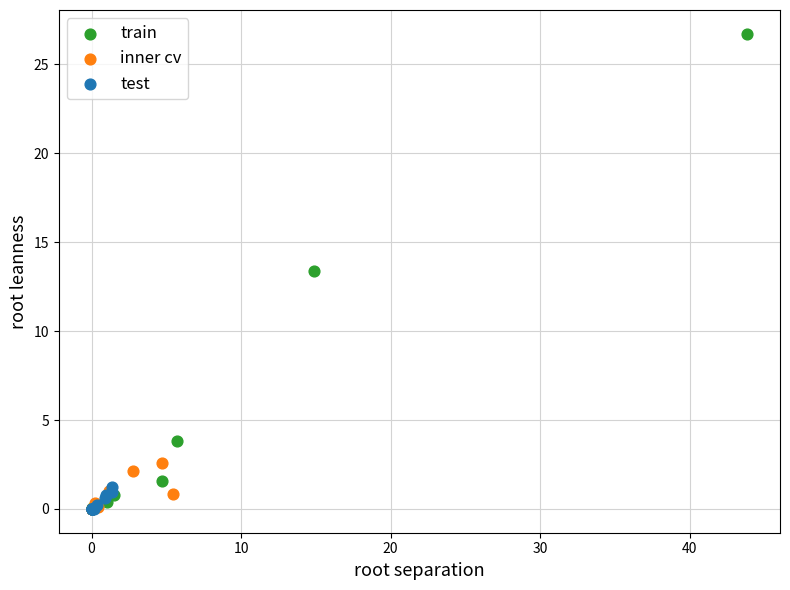

Which series has the widest spread of Y values?

train